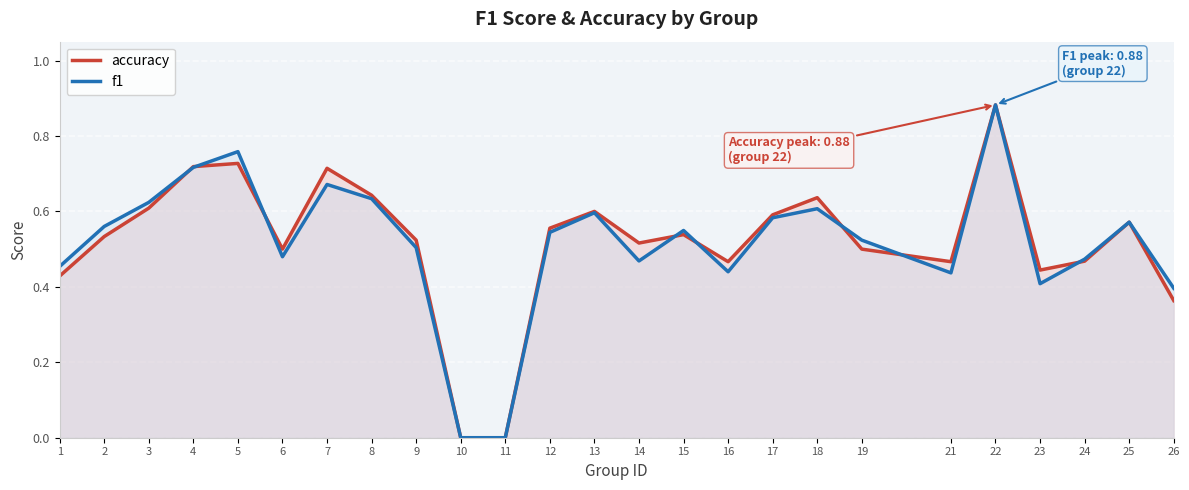

In accuracy, how many points are lower than both neighbors (excluding endpoints)?

5